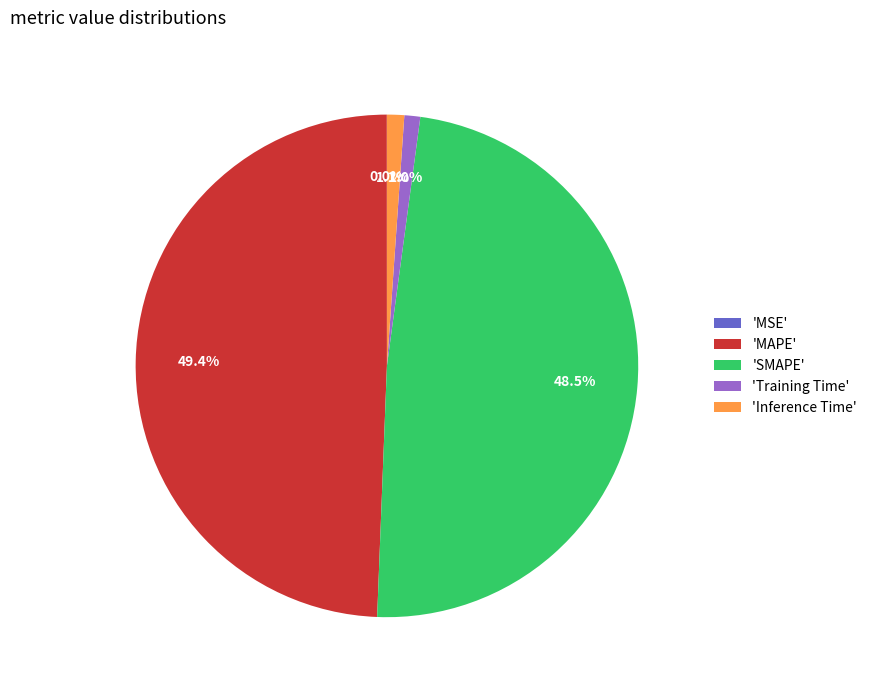

Which slice is the largest?

'MAPE'